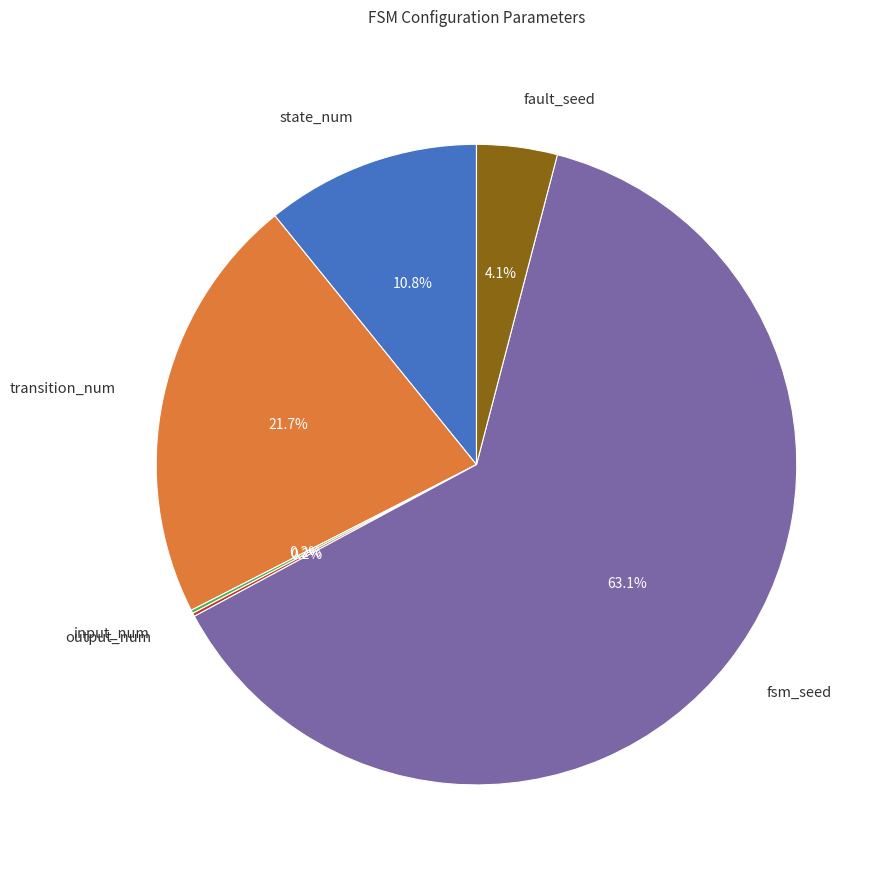

Which has a higher value, fsm_seed or fault_seed?

fsm_seed